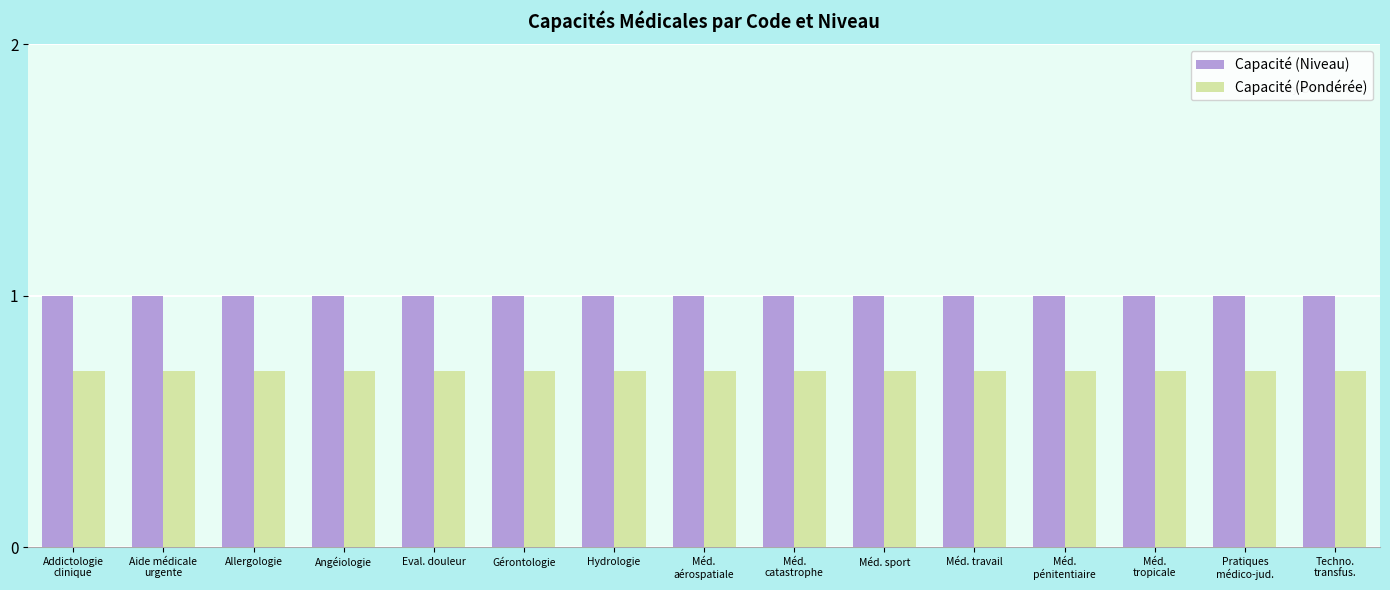

Rank the series at Angéiologie from highest to lowest value.

Capacité (Niveau), Capacité (Pondérée)